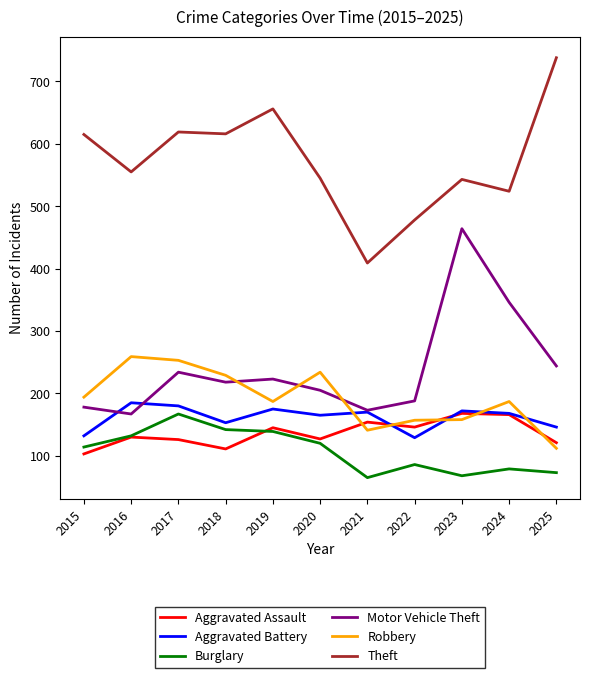

Which series has the largest range (max minus min)?

Theft